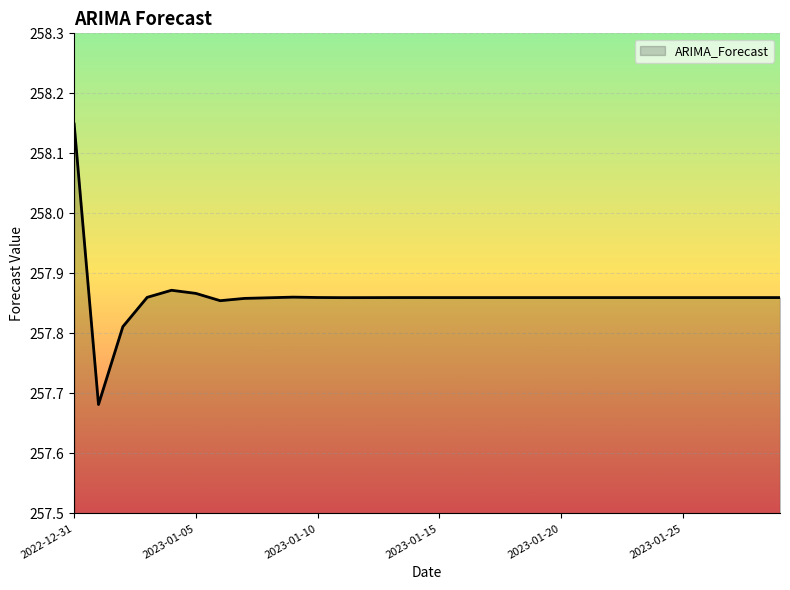

What is the difference between the maximum and minimum values?

0.5